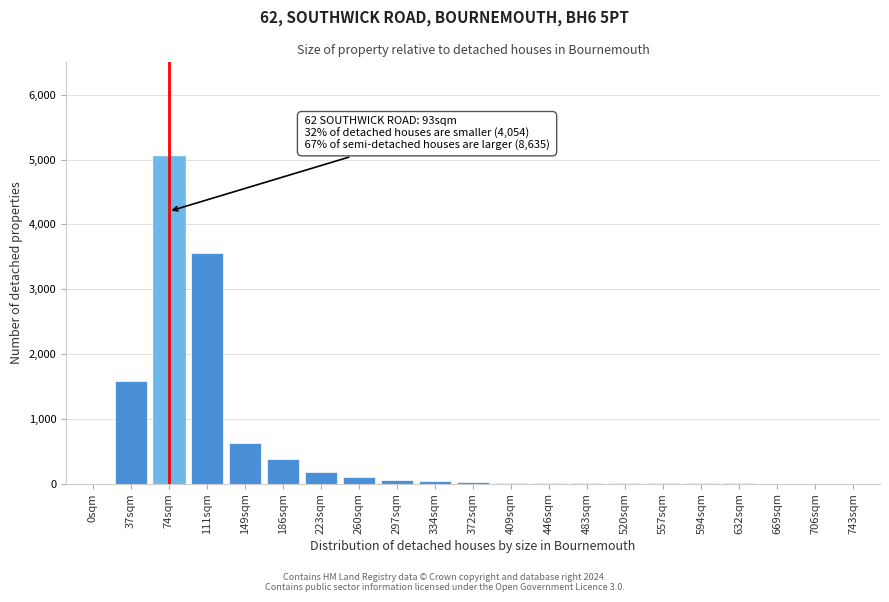

The chart shows a value of 55 at 297sqm. True or false?

True